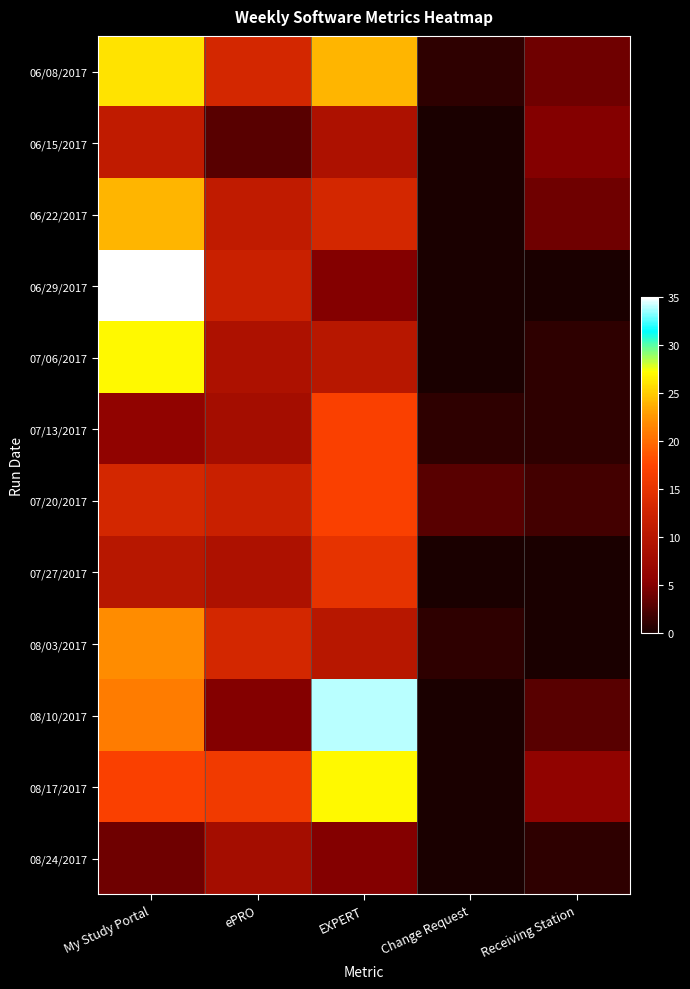

Count the number of categories in the chart.

5